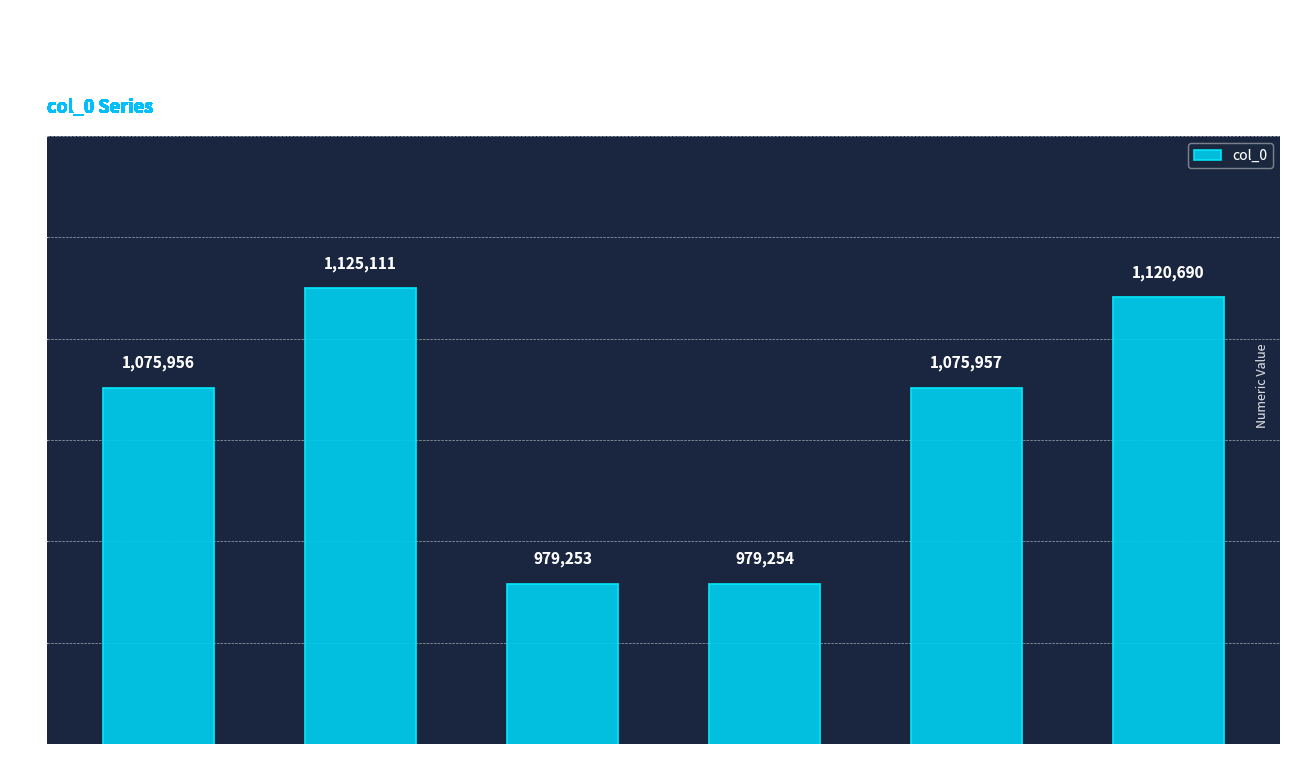

What is the minimum value shown in the chart?

979253